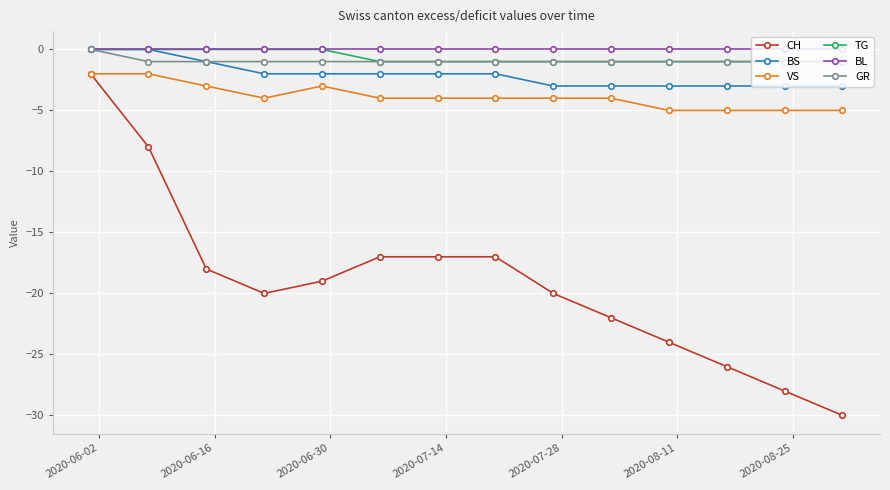

Which series has the largest range (max minus min)?

CH